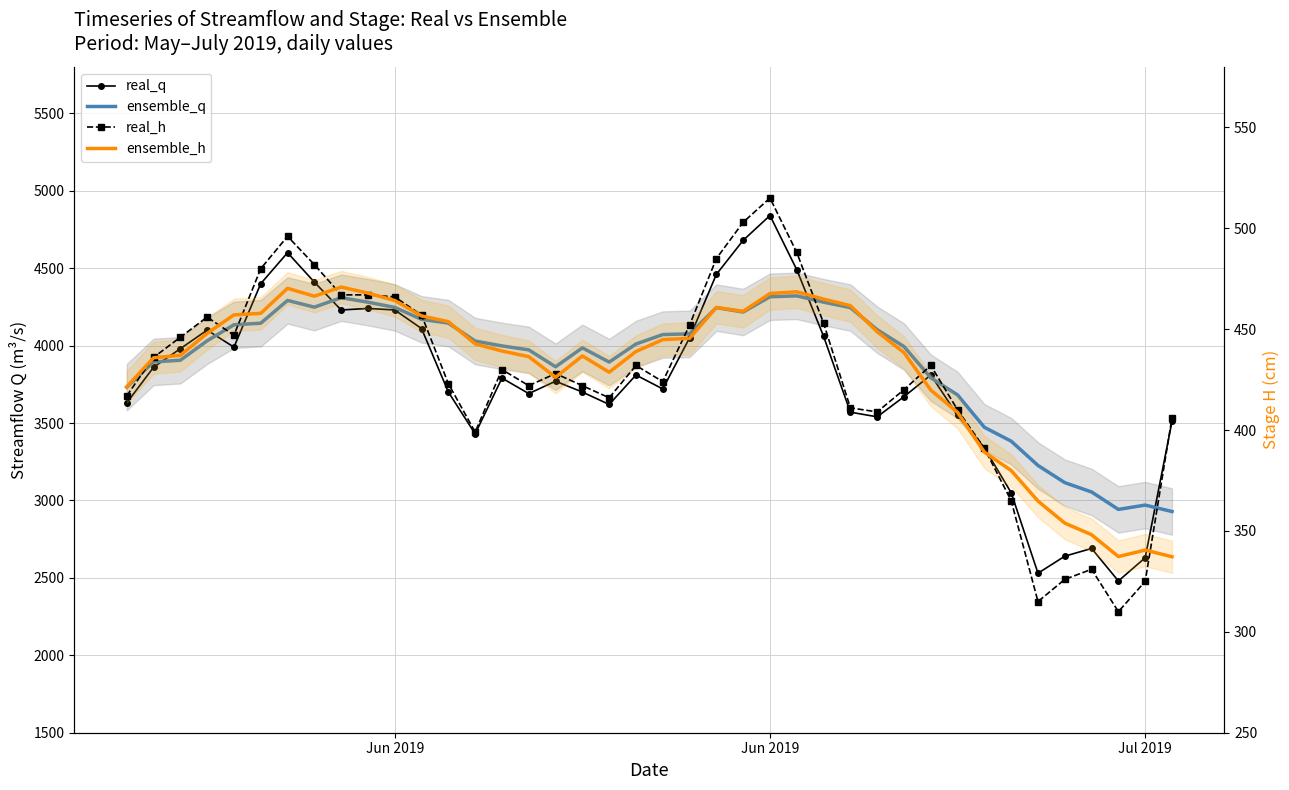

The ensemble_q series shows 1162.8 at 13. True or false?

False